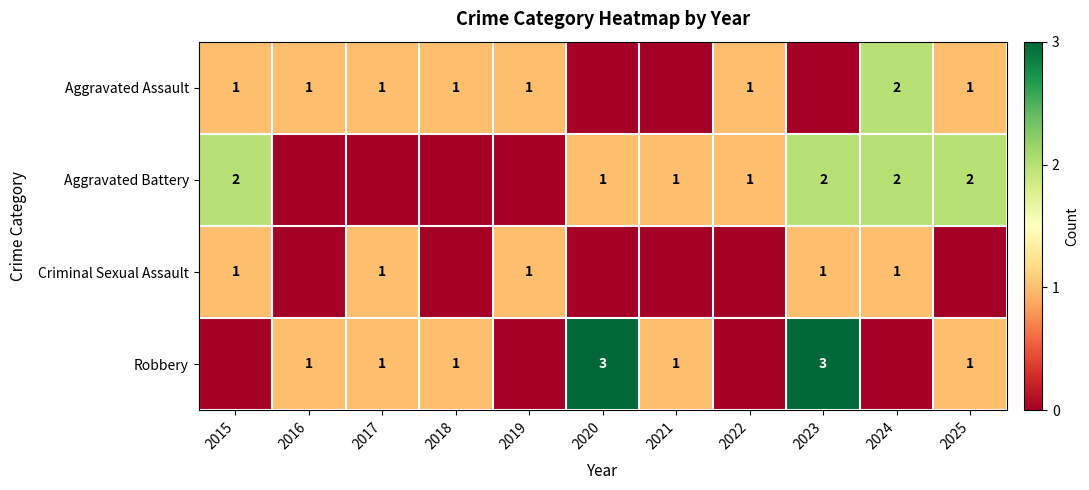

At how many categories does at least one series exceed 1?

5